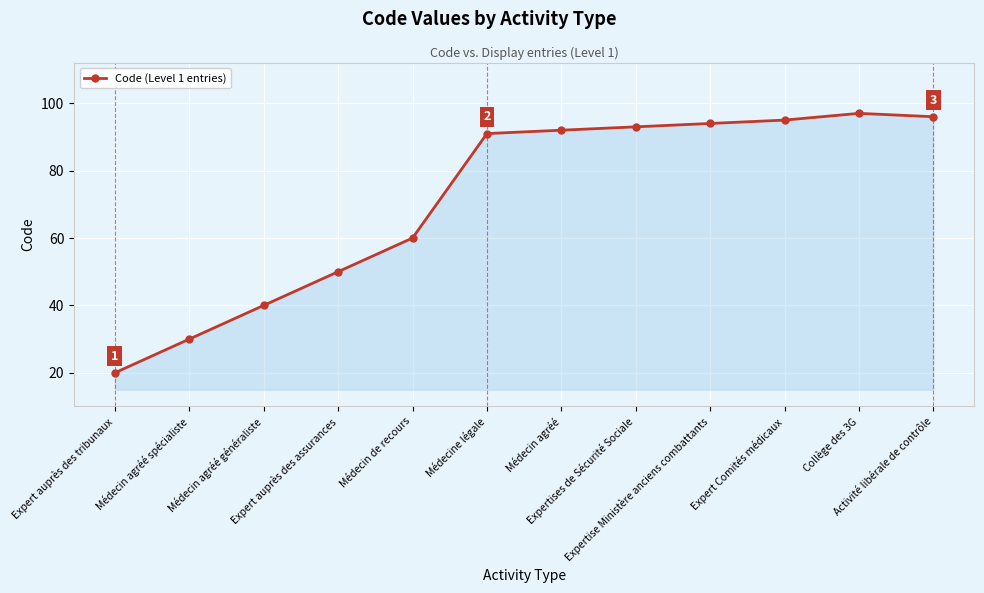

How many data points does each series have?

12